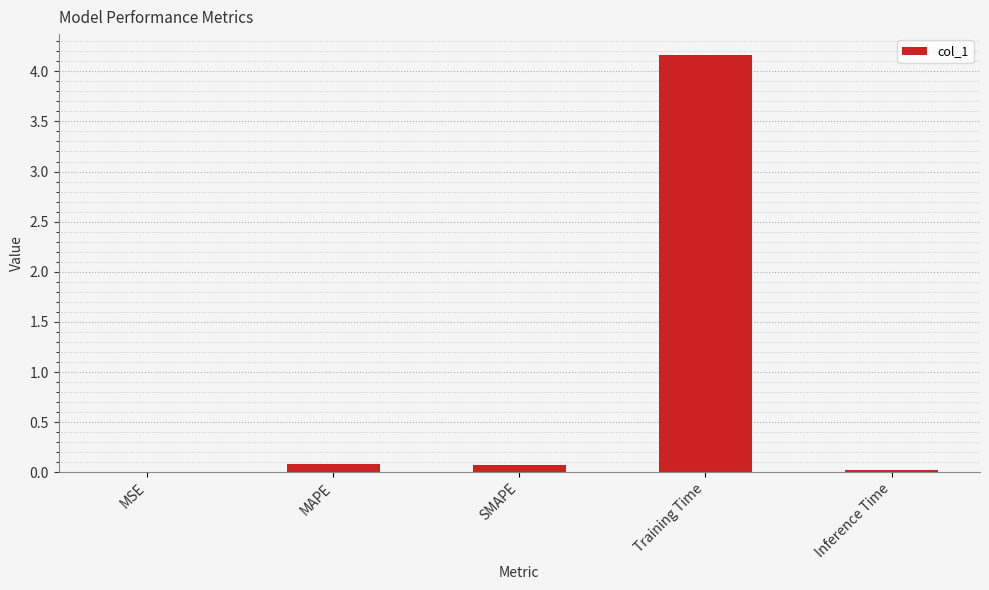

What is the sum of all values?

4.3